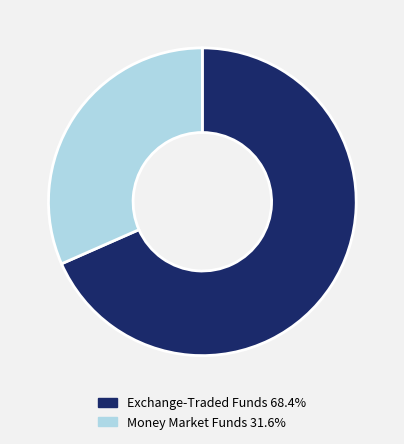

Is Exchange-Traded Funds 68.4% the majority of the pie?

Yes